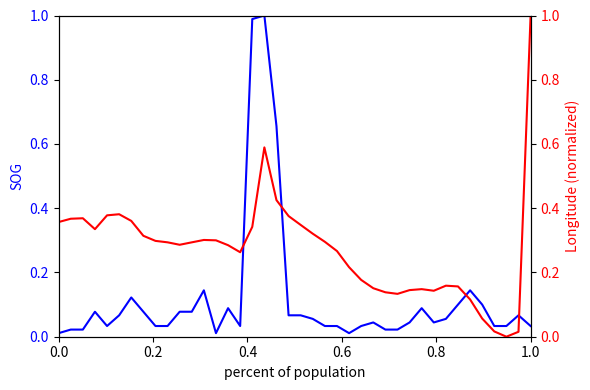

Is this an area chart (filled region under the line)?

No